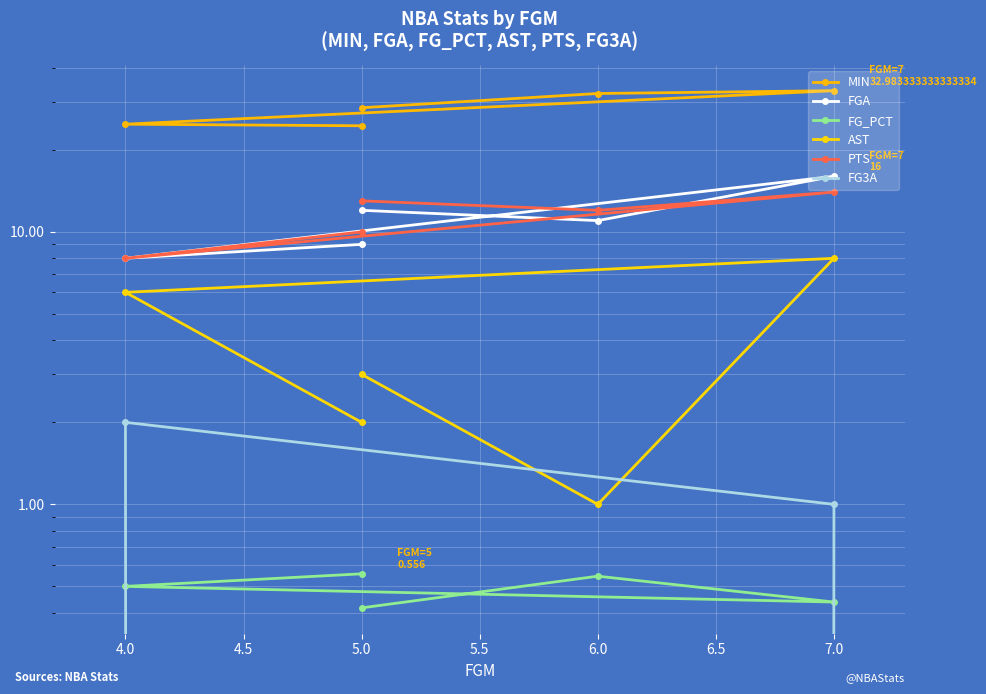

What is the maximum value shown in the chart?

33.0